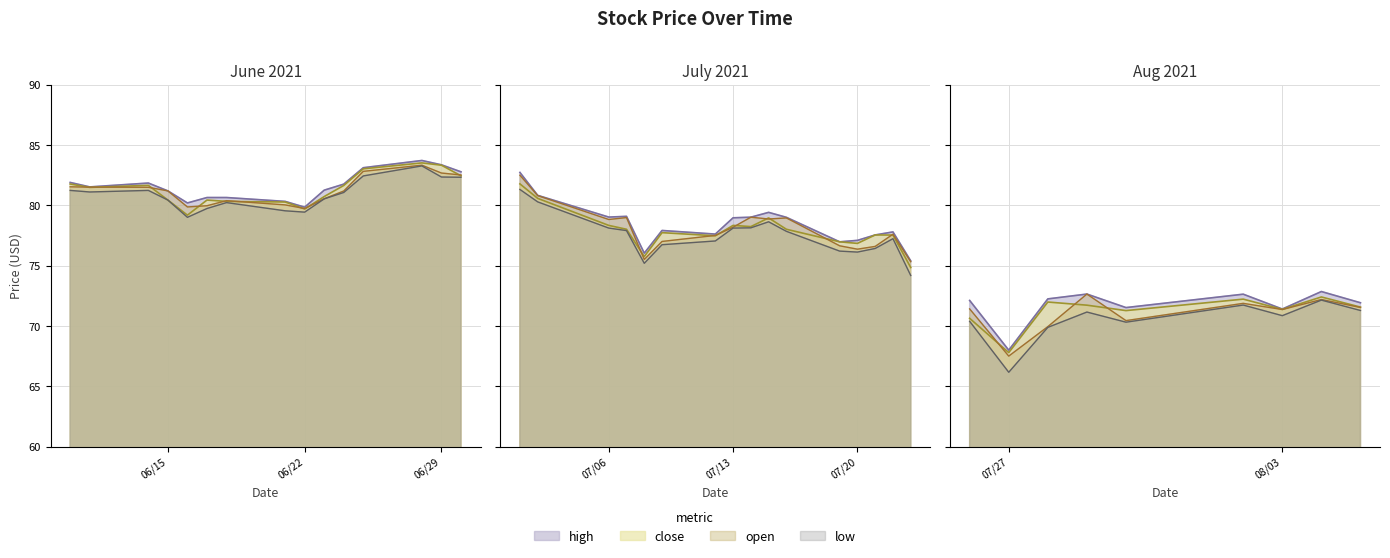

True or false: low has a value of 21.5 at 21.

False